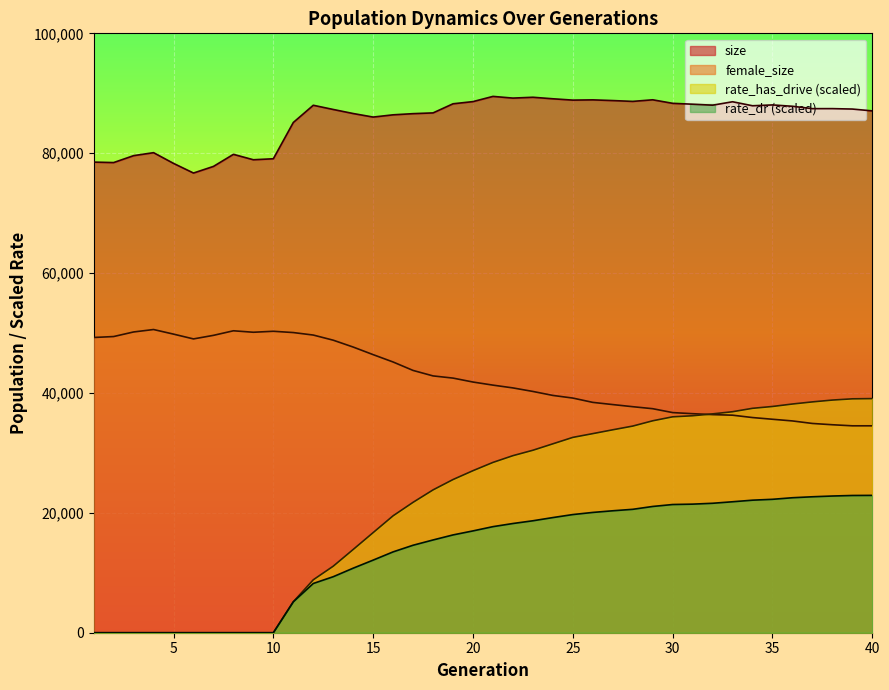

How many lines are shown in the chart?

4